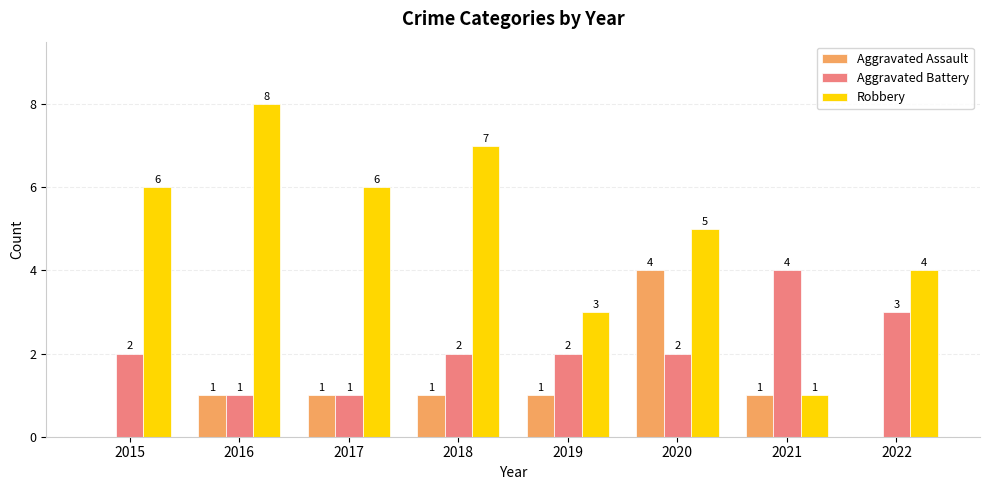

True or false: Robbery has a value of 6 at 2015.

True